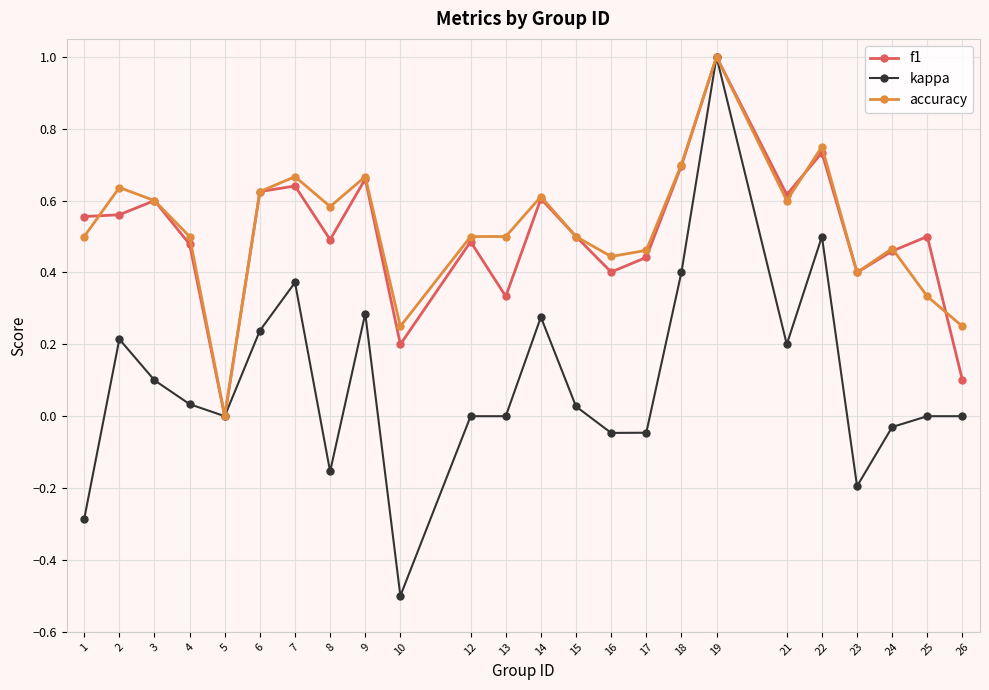

Which series ends up on top after the final intersection of f1 and accuracy?

accuracy